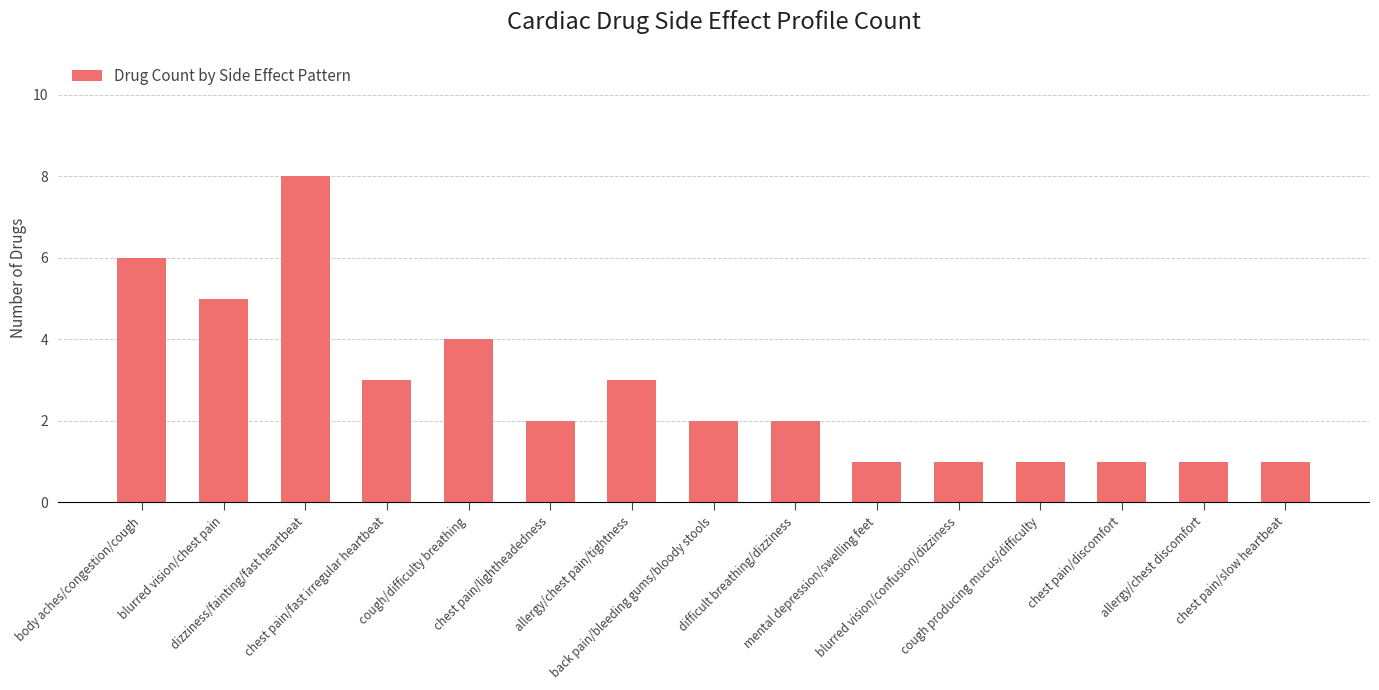

What position from the right is dizziness/fainting/fast heartbeat?

13